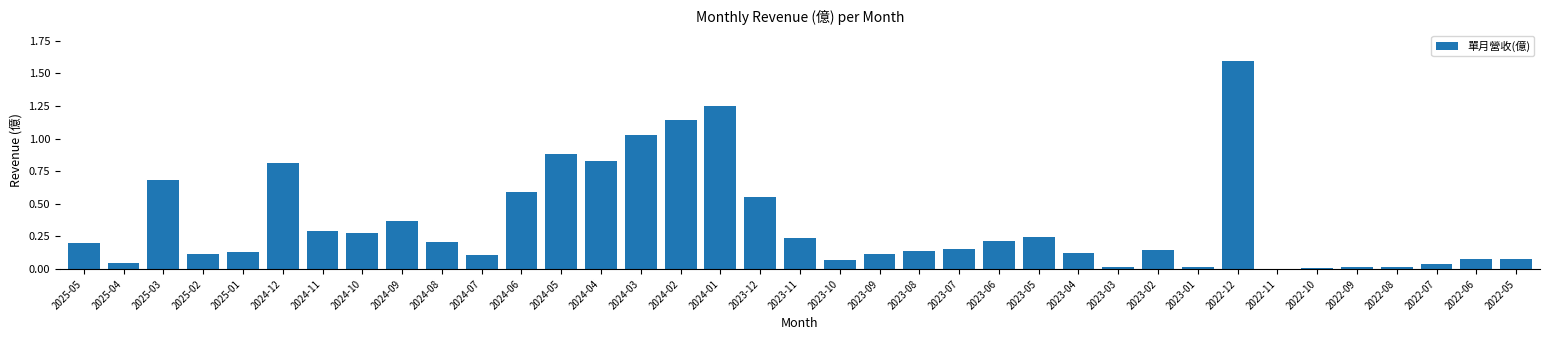

Between 2025-03 and 2024-02, which is larger?

2024-02